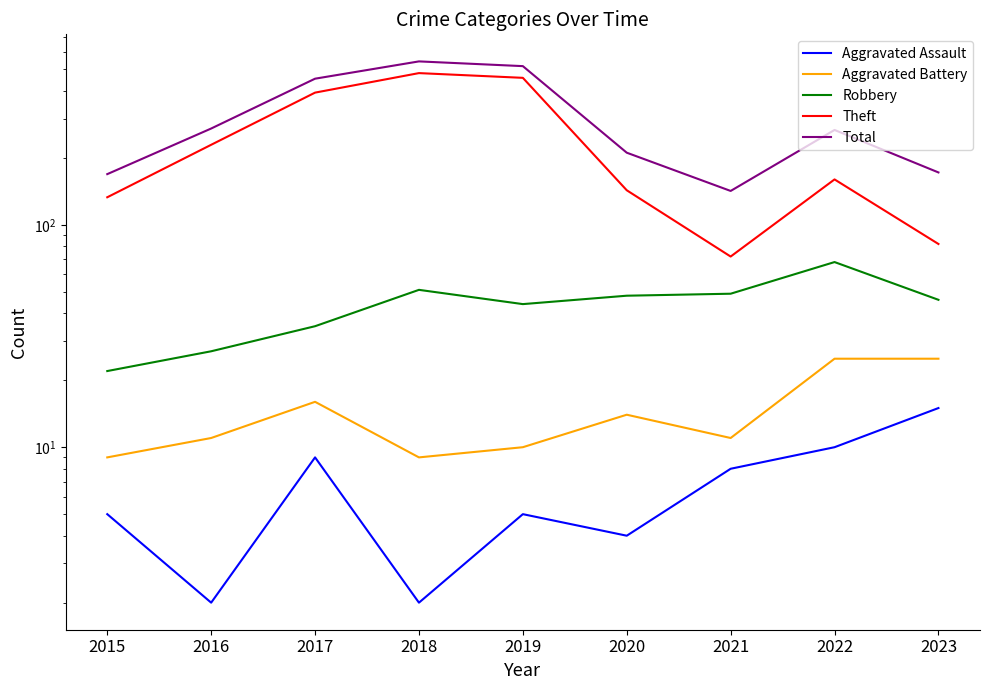

How many lines are shown in the chart?

5